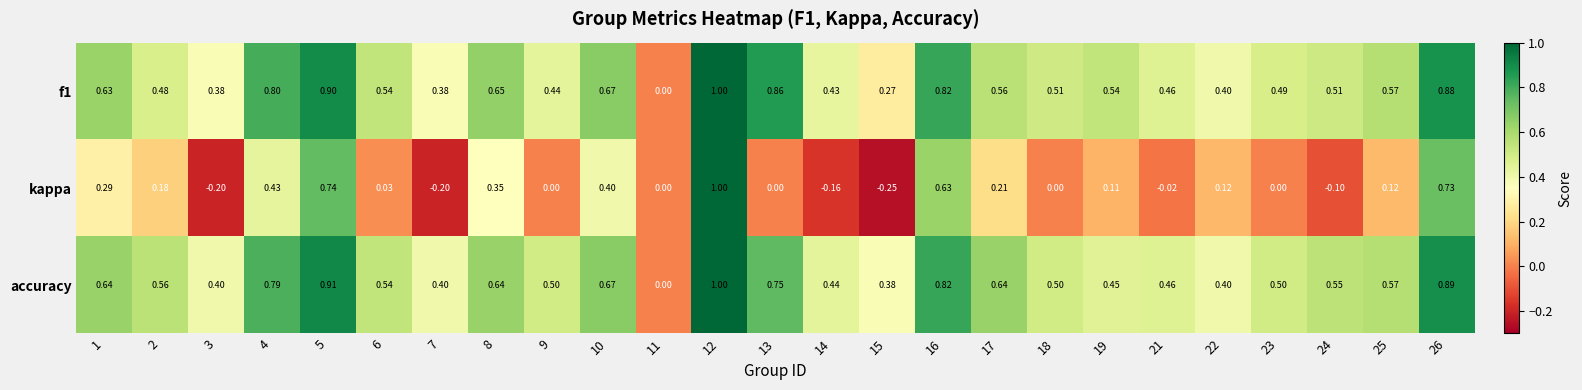

How many series are shown in this chart?

3